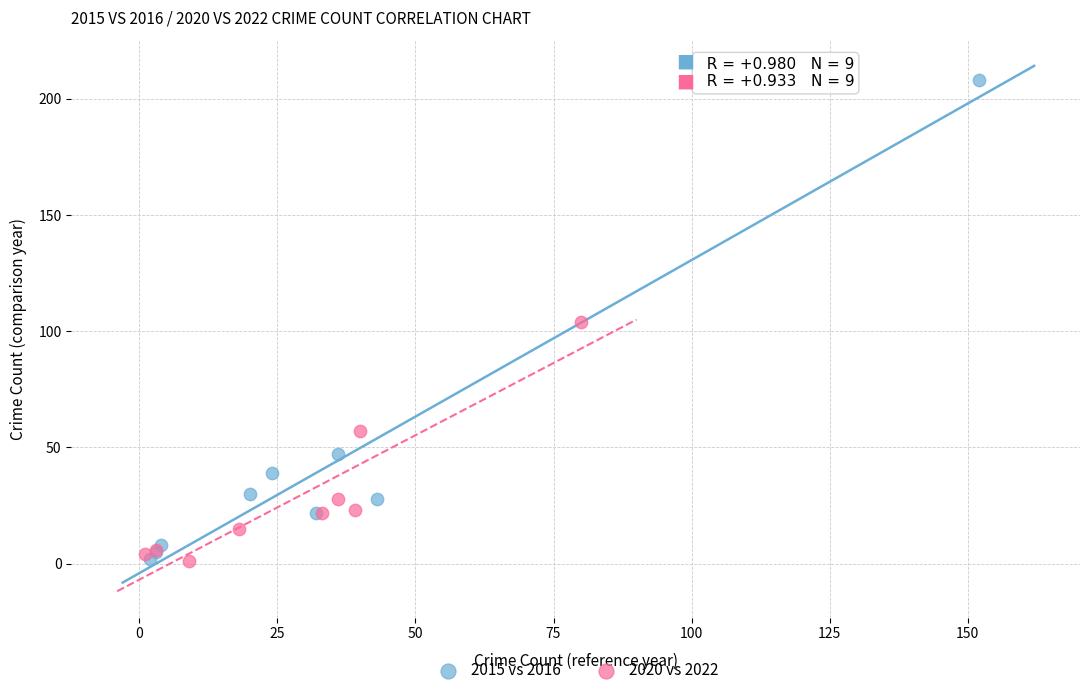

Which series contains the highest Y value?

2015 vs 2016